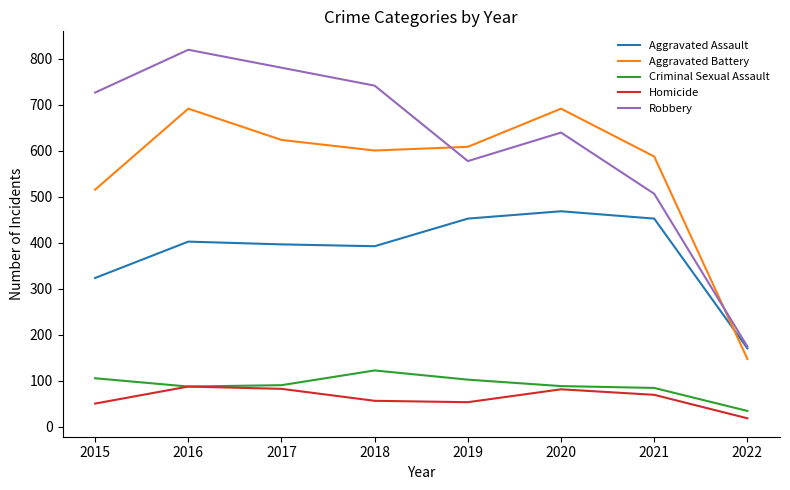

The value of Aggravated Assault at 2020 is 468. True or false?

True